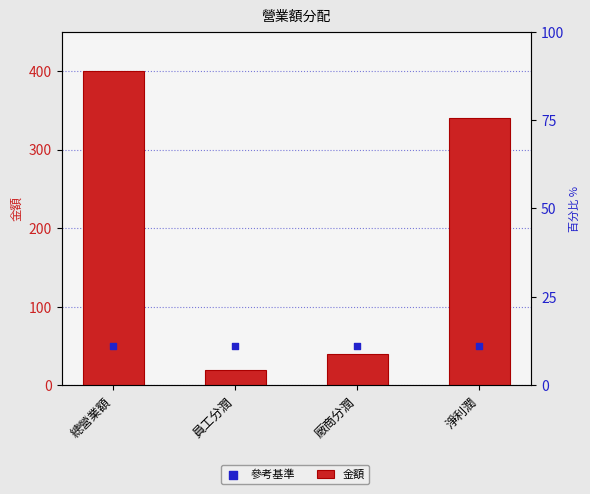

At how many categories does at least one series exceed 139?

2